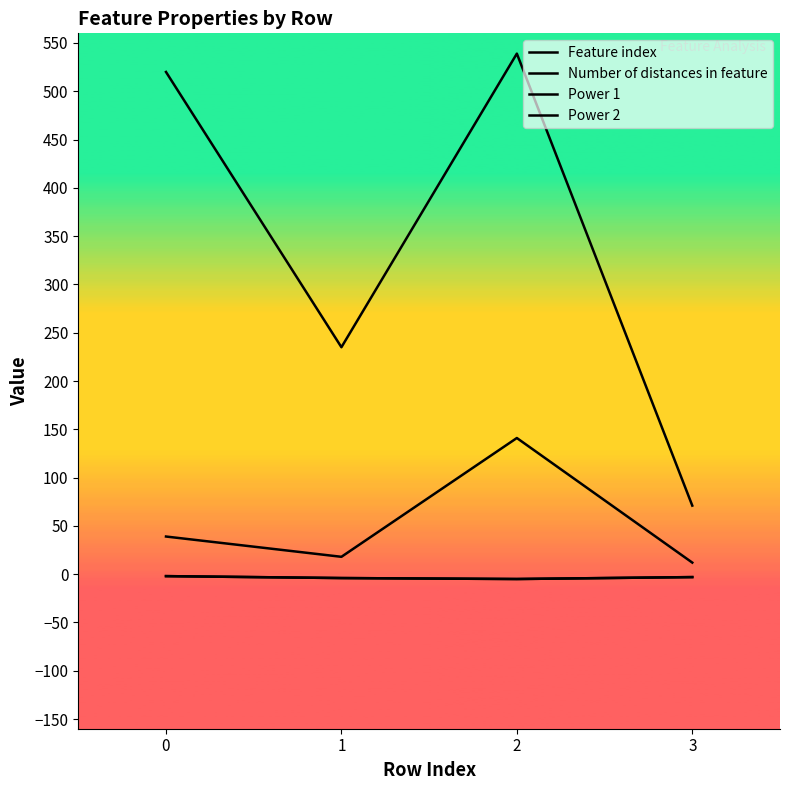

Reading right to left, transcribe all the data shown in this chart.

Feature index: 71	539	235	520
Number of distances in feature: 12	141	18	39
Power 1: -3	-5	-4	-2
Power 2: -3	-5	-4	-2